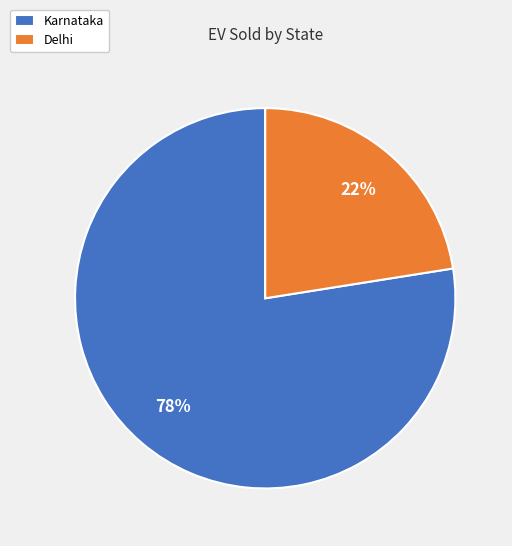

Which has a higher value, Karnataka or Delhi?

Karnataka